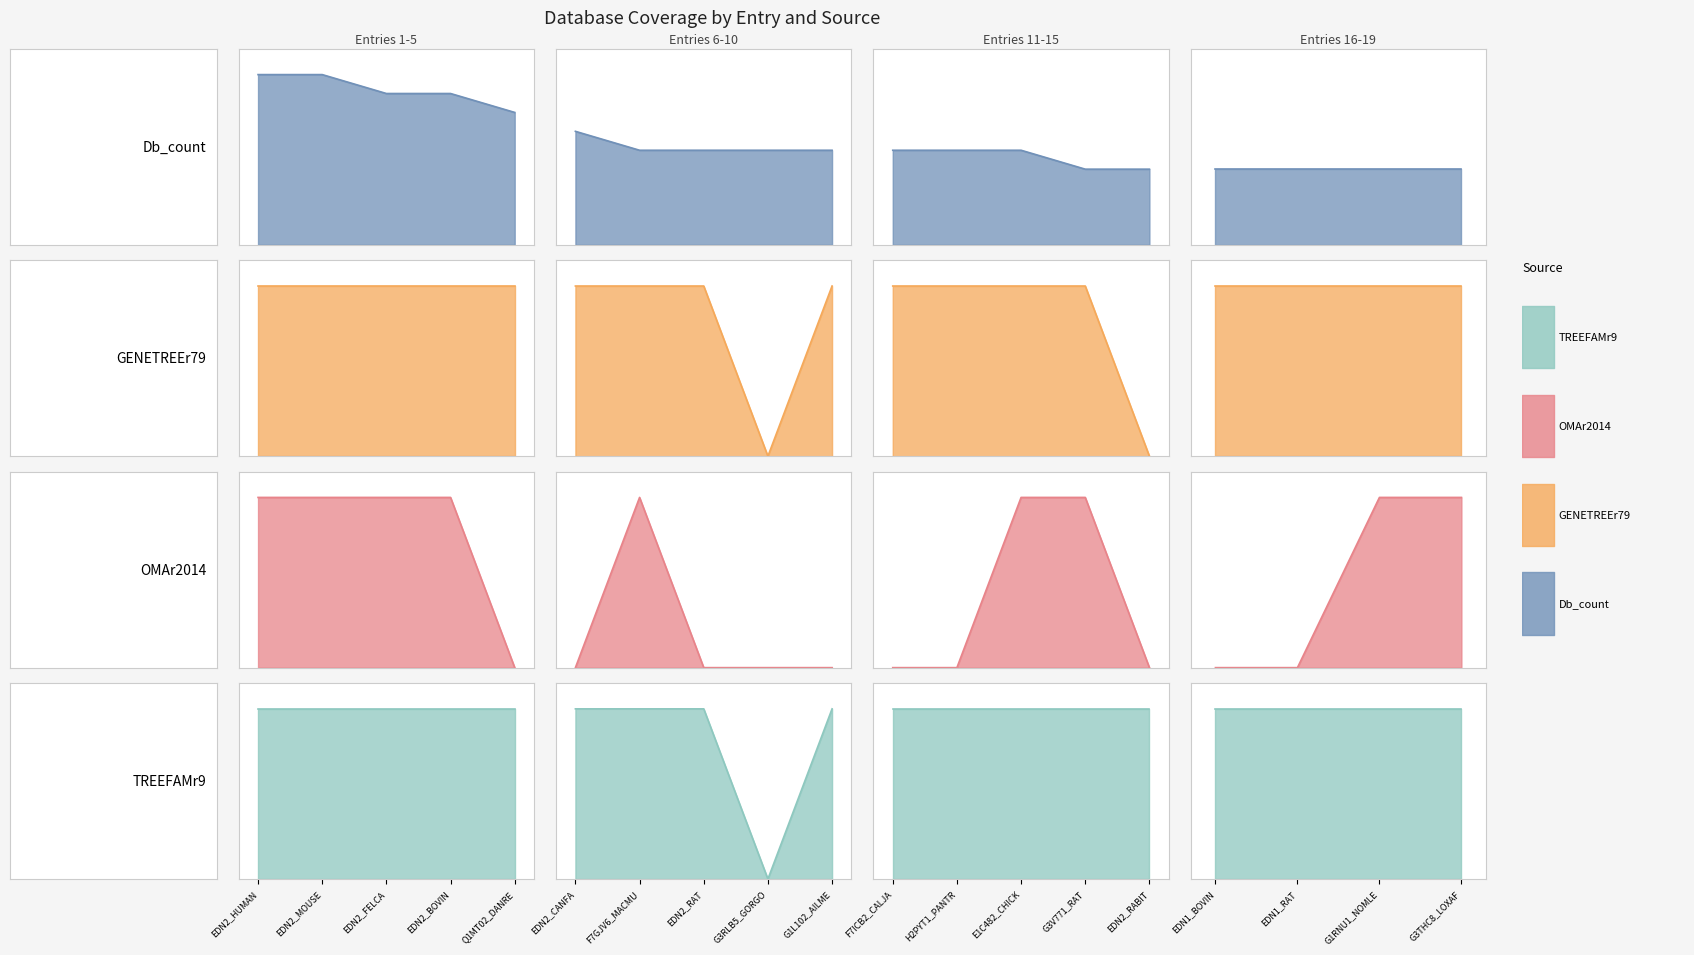

What is the difference between the maximum and second lowest values in the Db_count series?

5